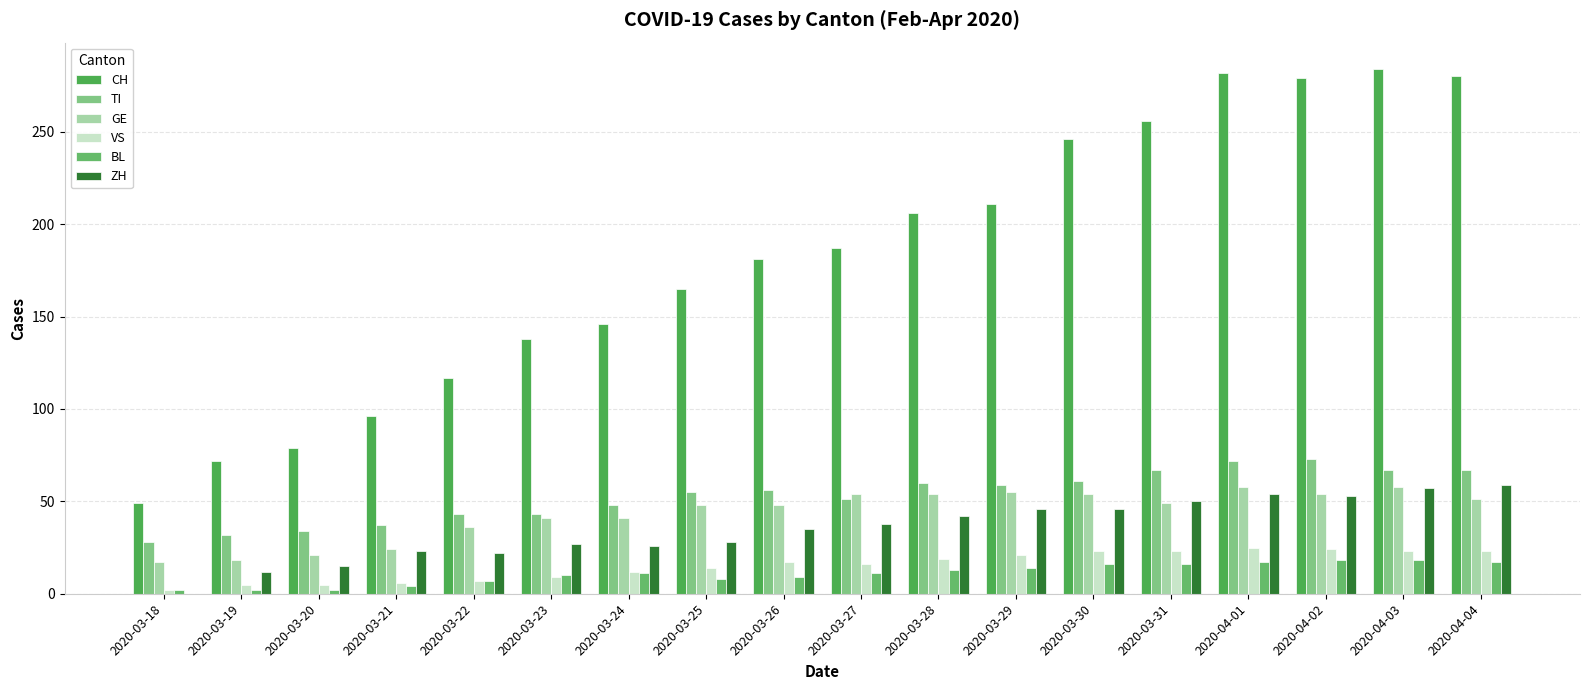

What is the sum of the ZH values at 2020-03-21 and 2020-04-01?

77